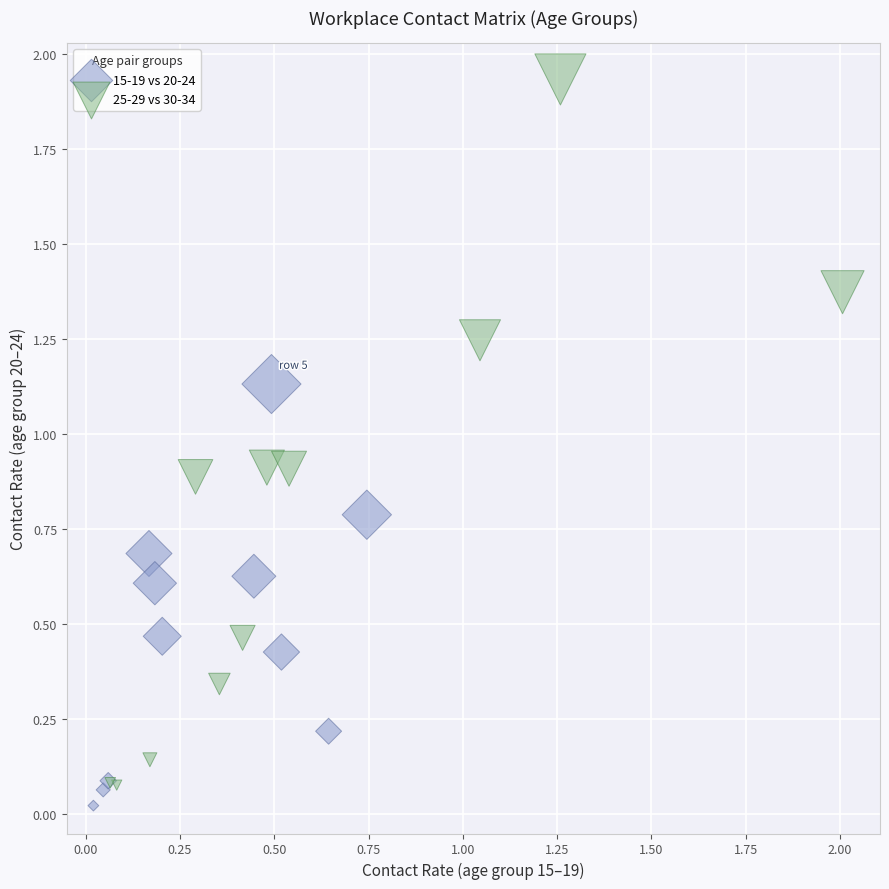

What are all the series names shown in the legend?

15-19 vs 20-24, 25-29 vs 30-34